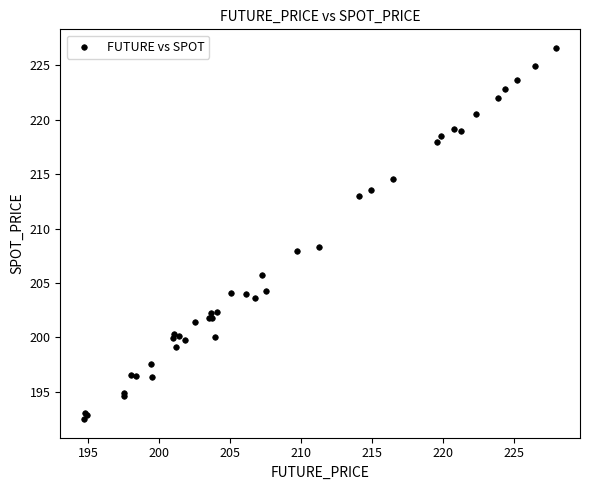

What Y value in the scatter plot is closest to 209?

208.3